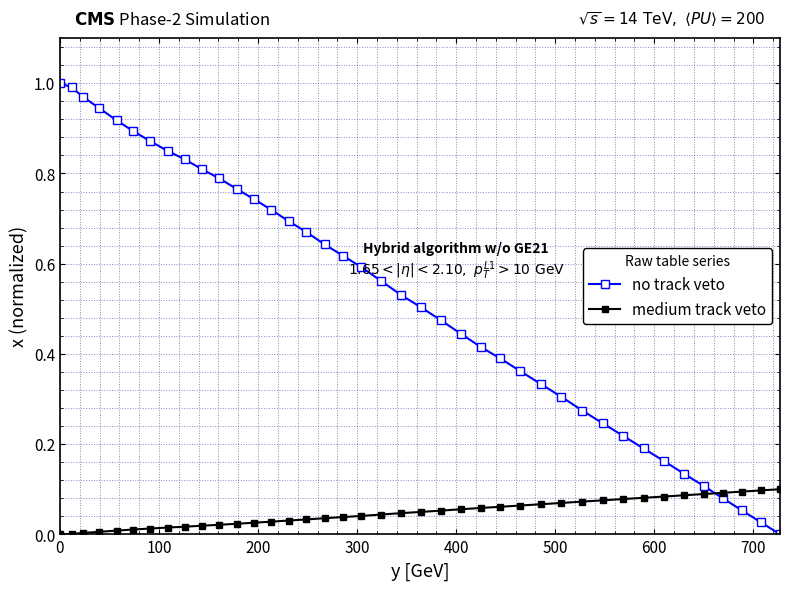

How many times do no track veto and medium track veto cross each other?

1